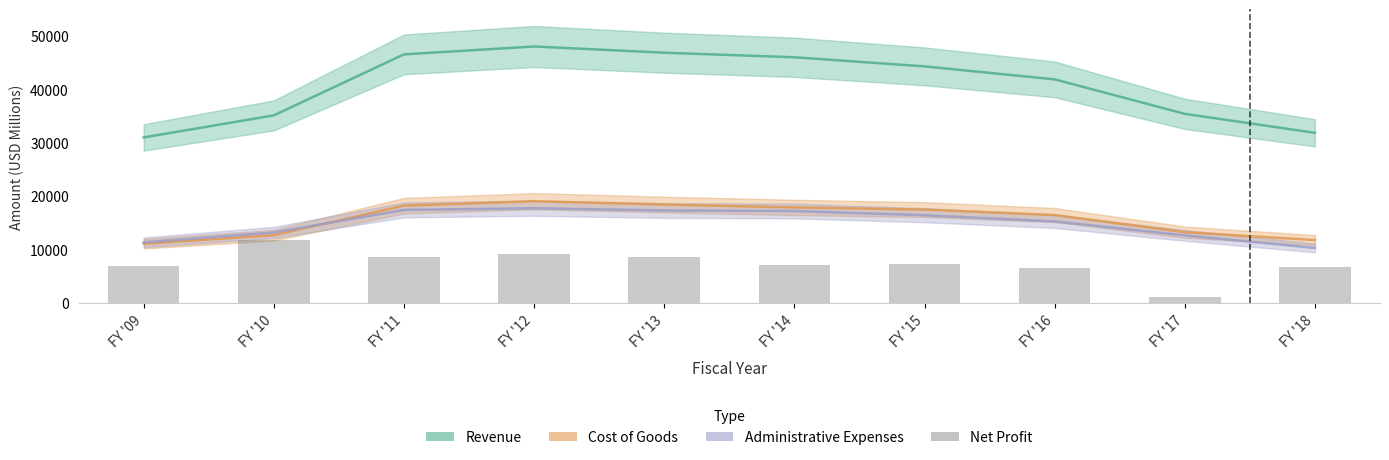

The chart shows a value of 12937 at FY '15. True or false?

False